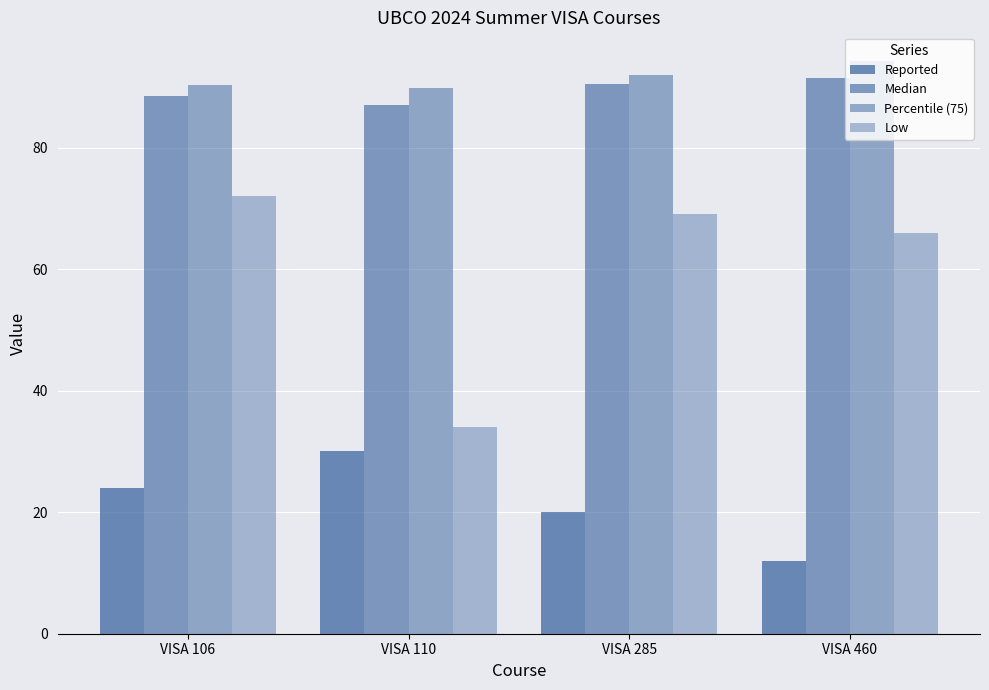

How many series are shown in this chart?

4